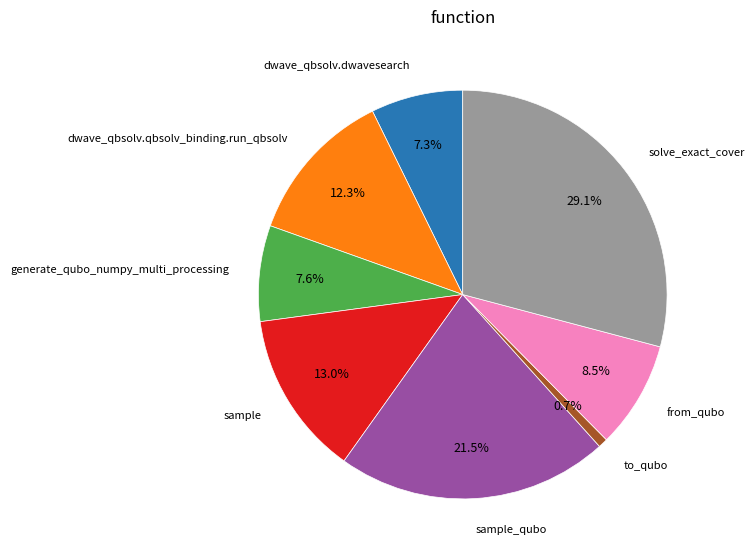

What percentage is the dwave_qbsolv.dwavesearch slice, to the nearest percent?

7%